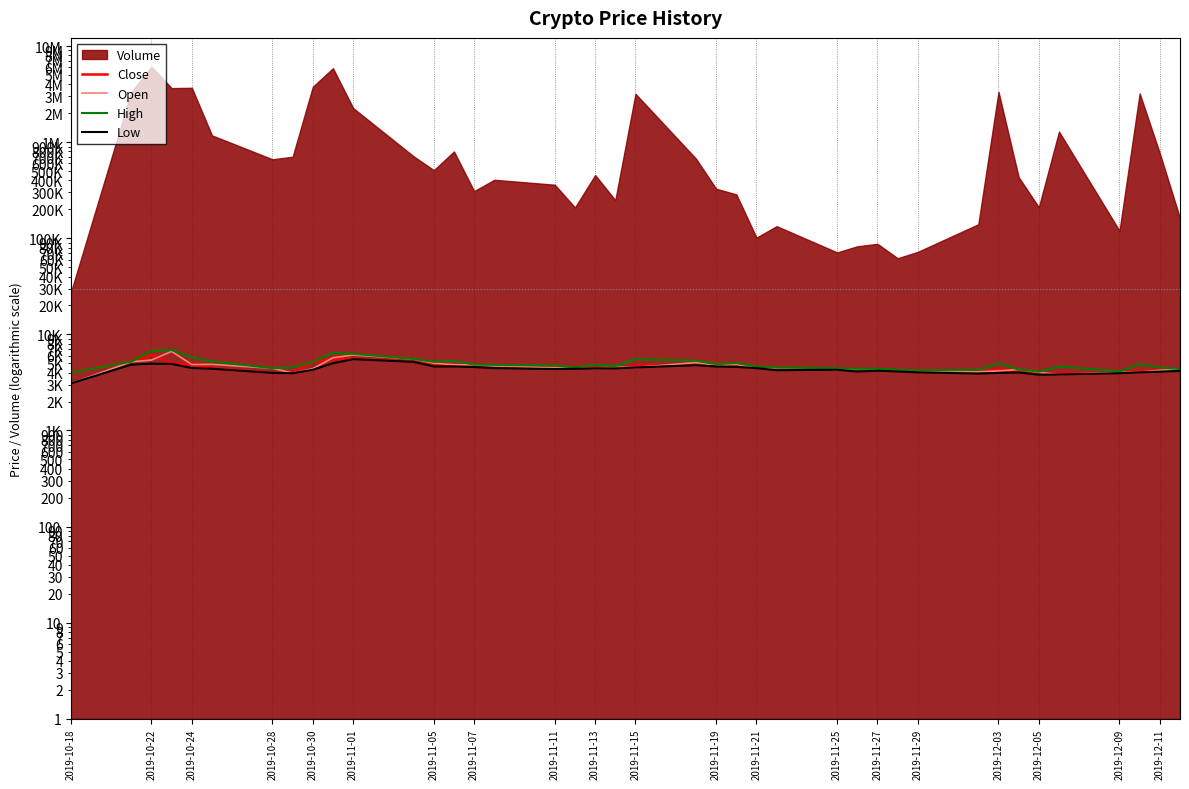

How many values in the Close series exceed 4449?

19